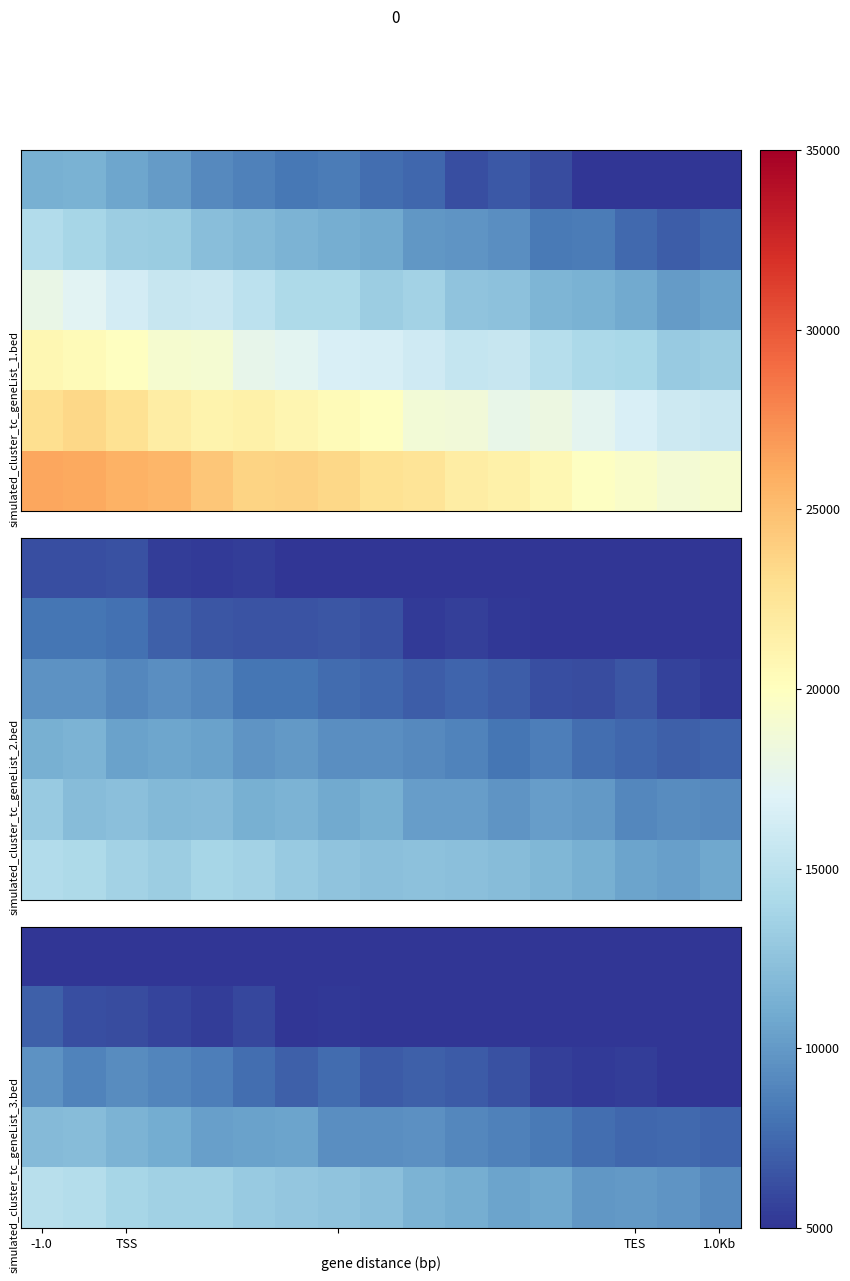

At which category does the chart reach its peak across all series?

-1.0